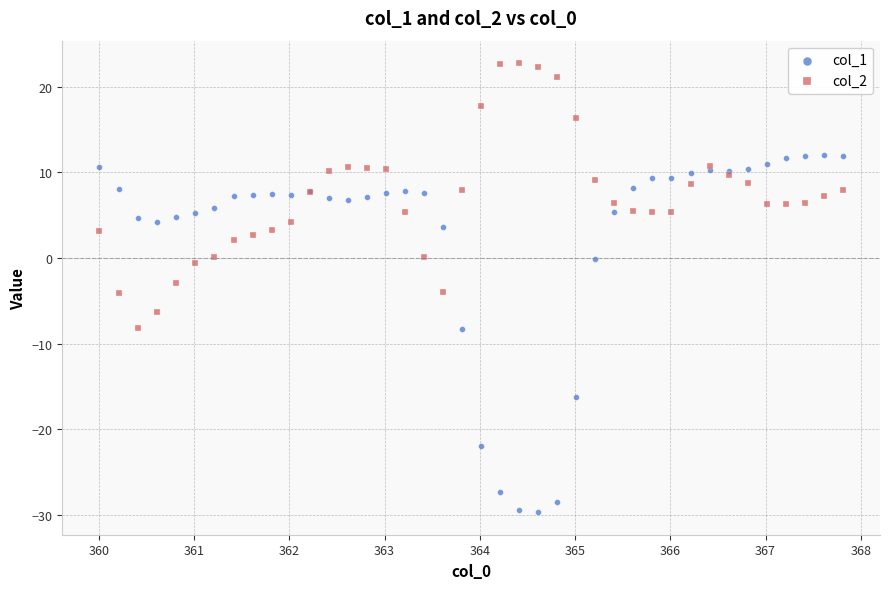

Which series has the widest spread of Y values?

col_1